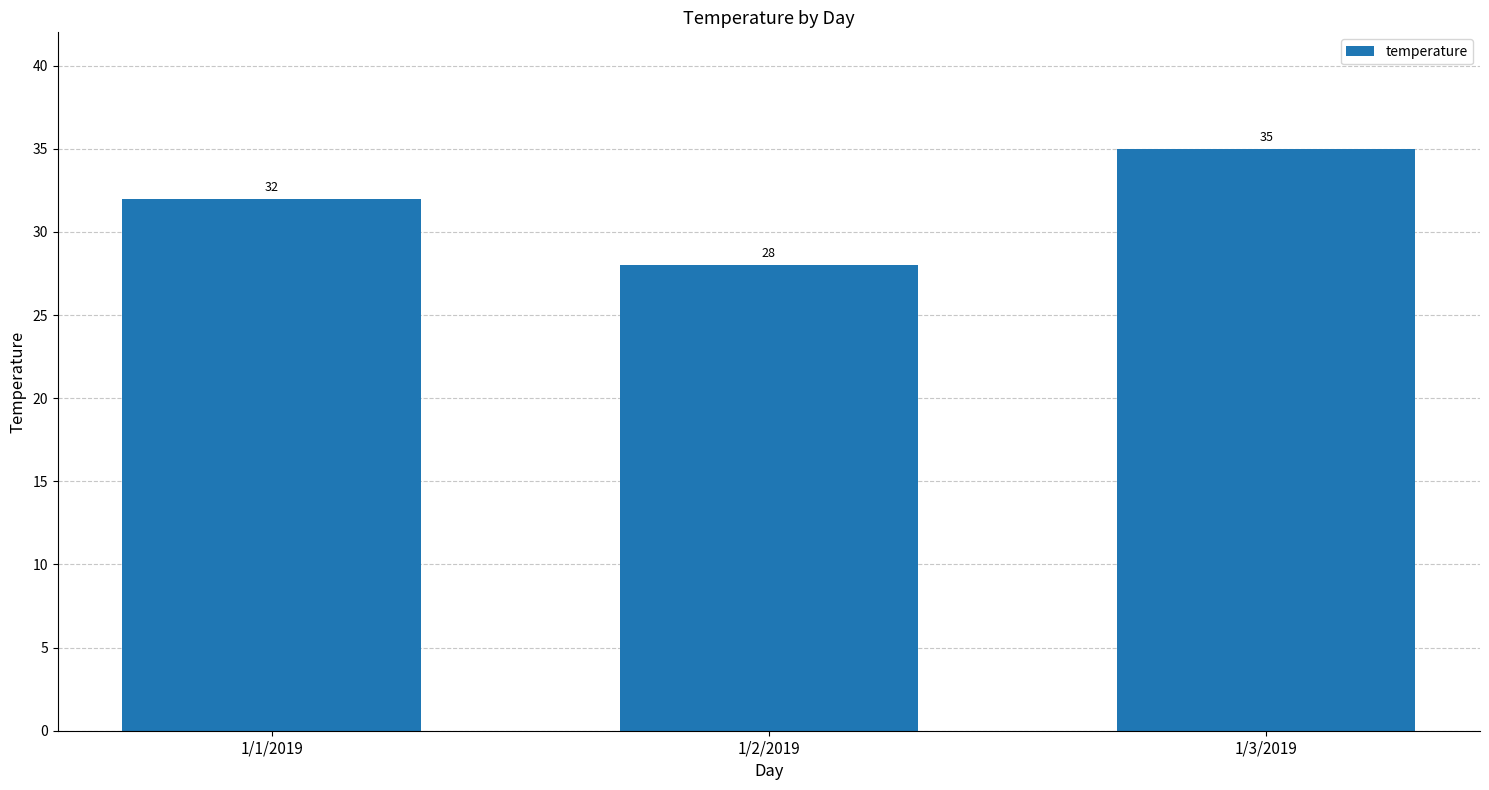

Reading right to left, extract all data points from this chart.

1/3/2019=35	1/2/2019=28	1/1/2019=32